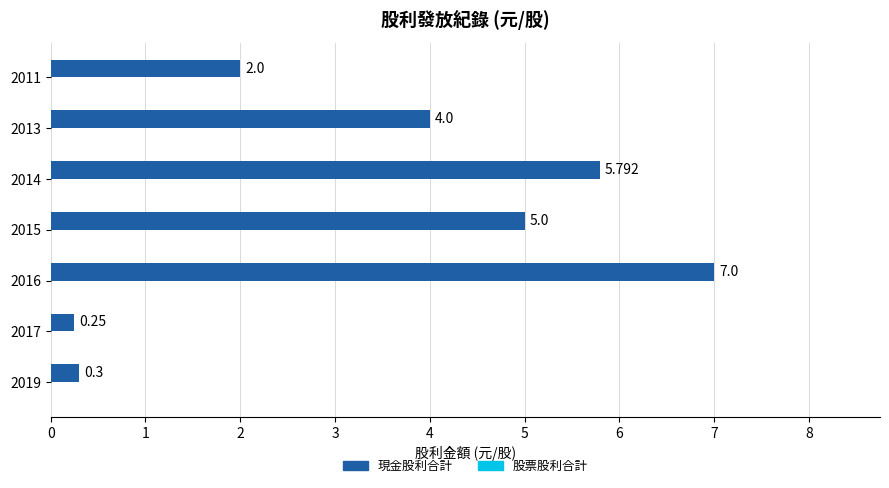

How many series are shown in this chart?

1